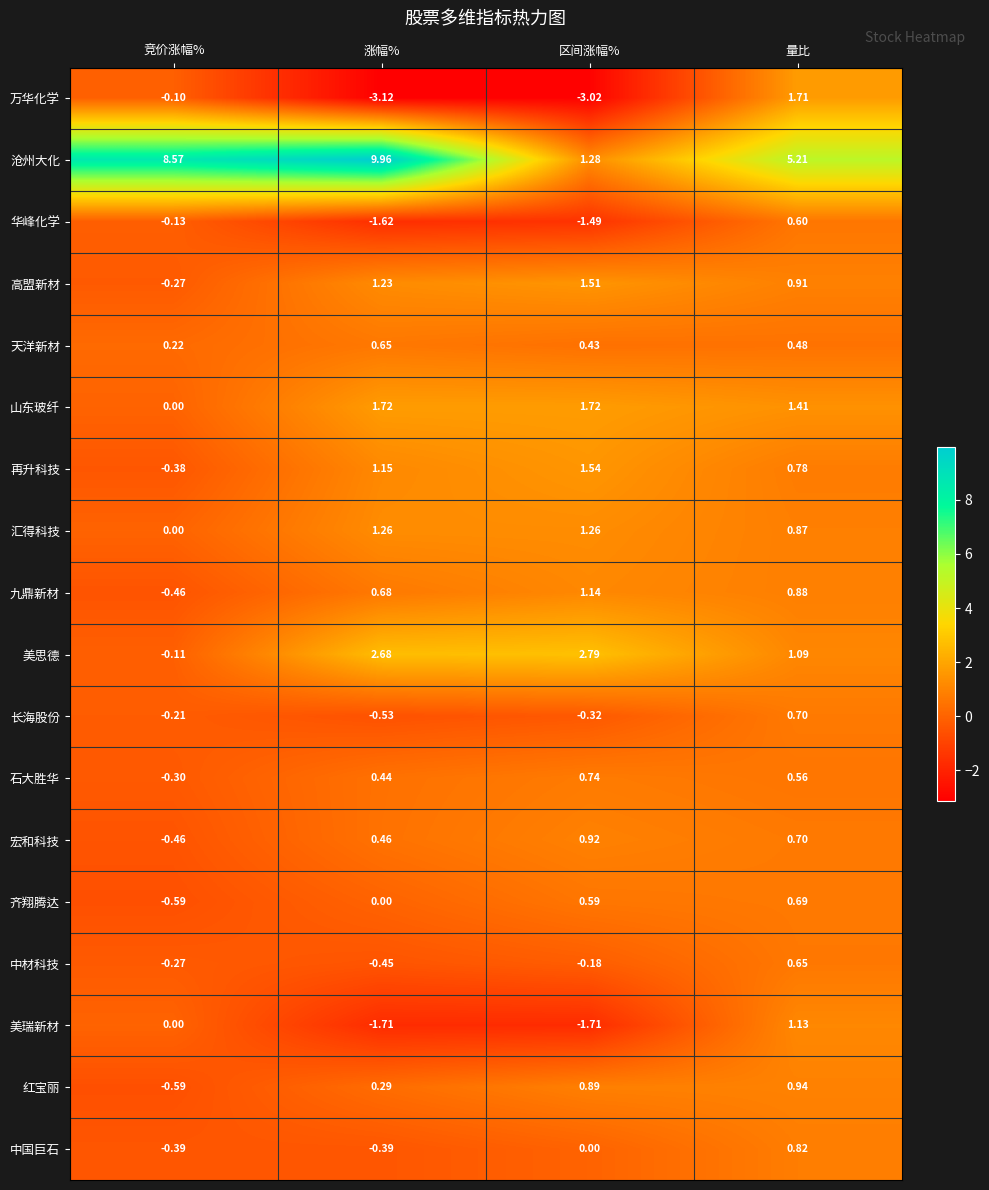

Which series has the widest spread of values?

沧州大化